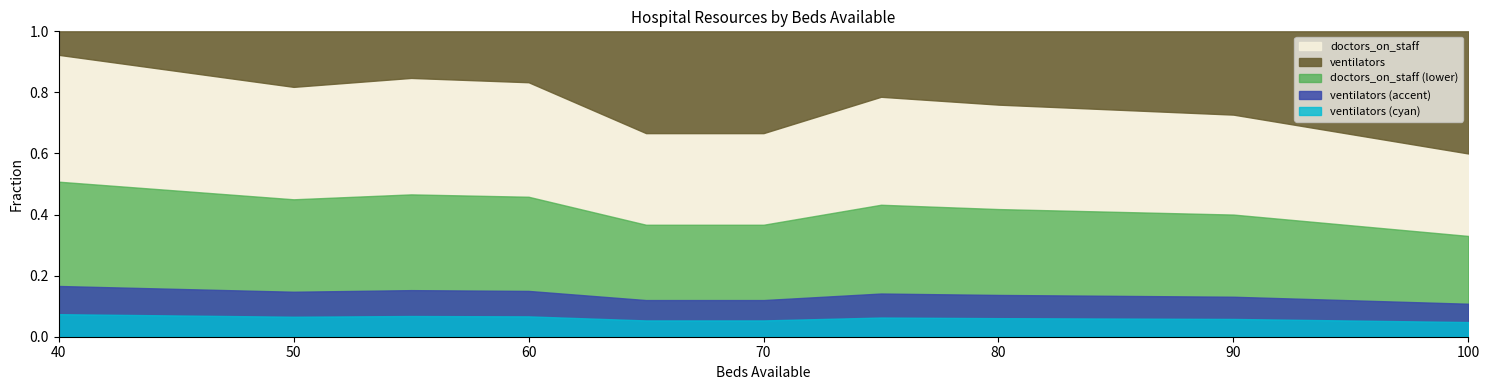

At which label is ventilators closest to 12?

80